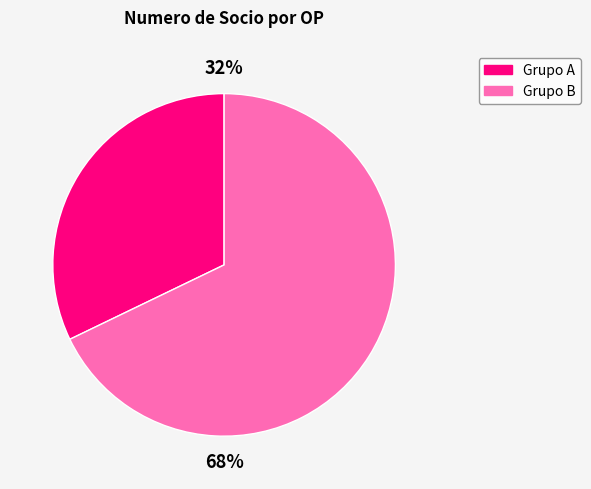

True or false: Grupo B accounts for 68% of the total.

True